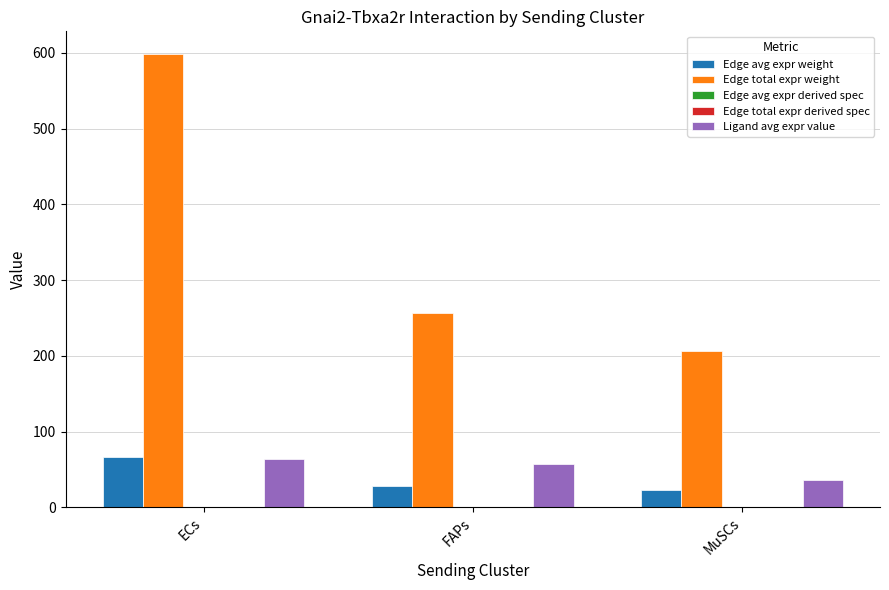

Which series has the largest total across all categories?

Edge total expr weight